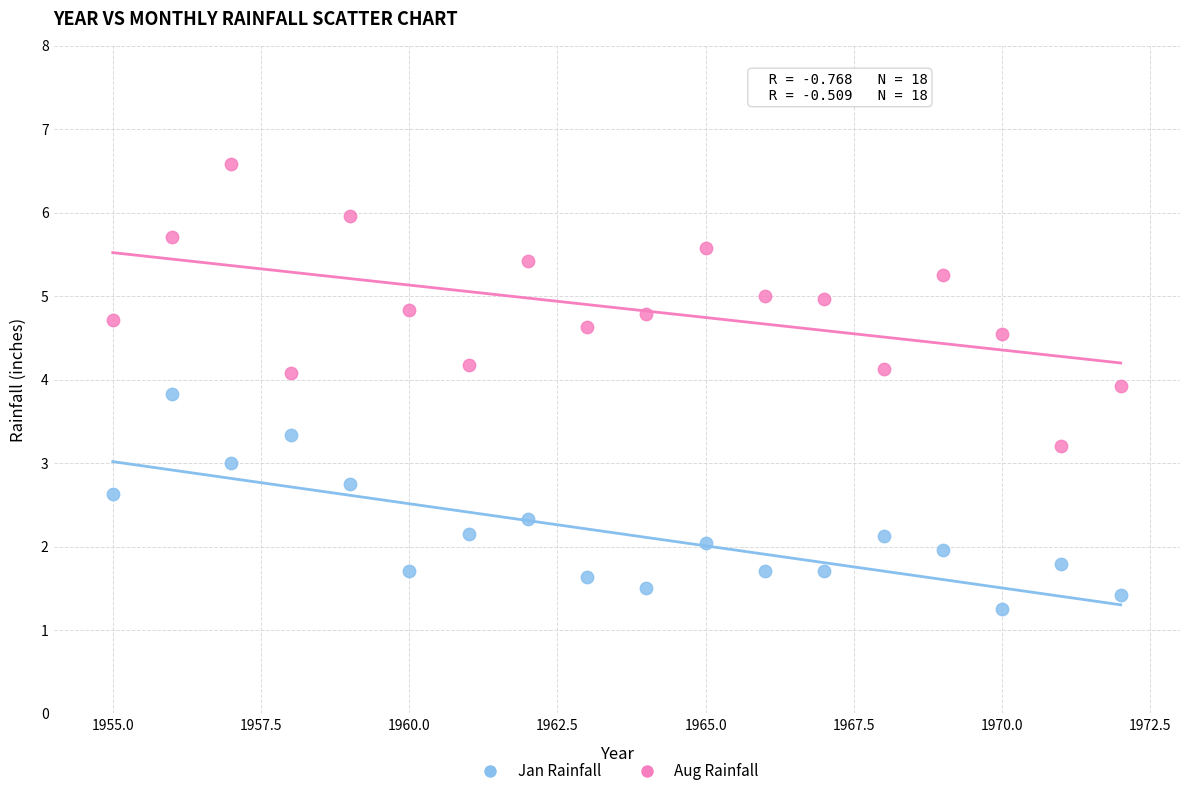

What are all the series names shown in the legend?

Jan Rainfall, Aug Rainfall